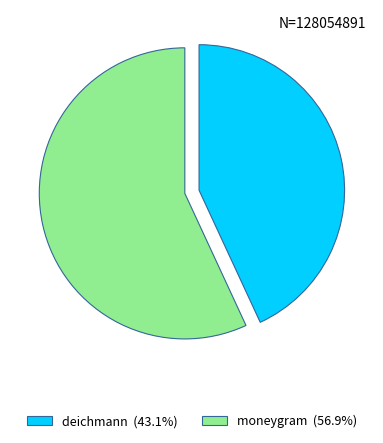

Rank the categories by value from highest to lowest.

moneygram, deichmann